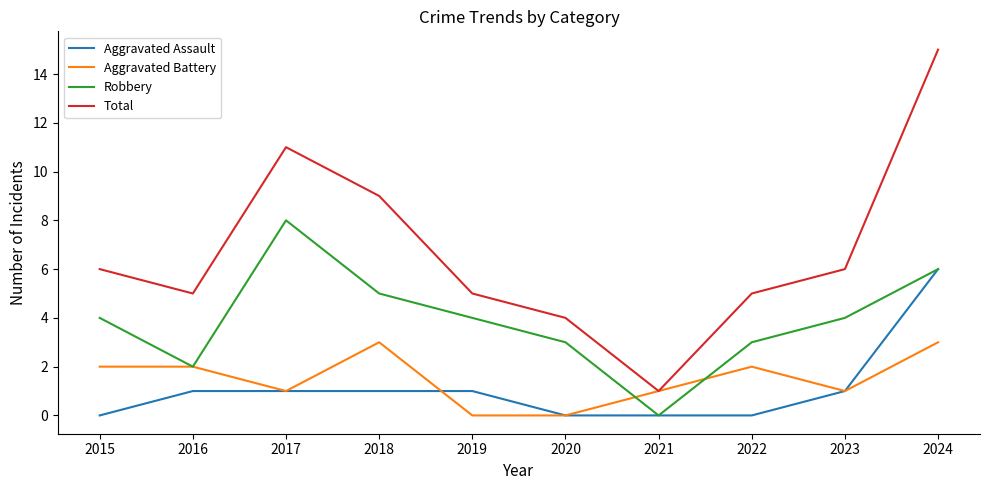

Rank the series by their maximum value, from lowest to highest.

Aggravated Battery, Aggravated Assault, Robbery, Total